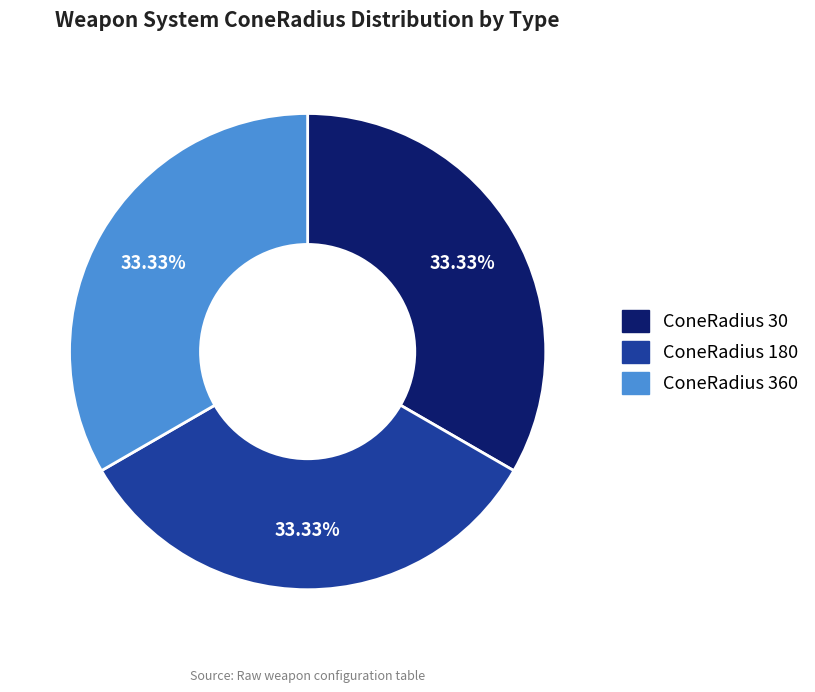

What is the ratio of the value at ConeRadius 180 to the value at ConeRadius 30?

1.0